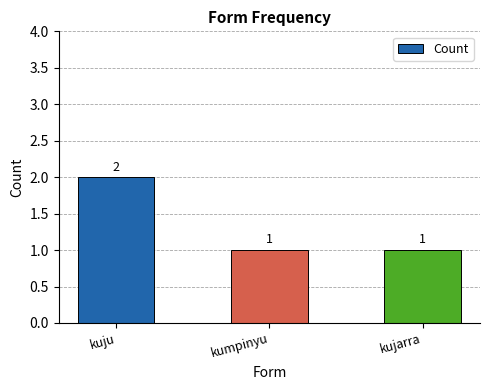

Reading left to right, extract all data points from this chart.

2	1	1